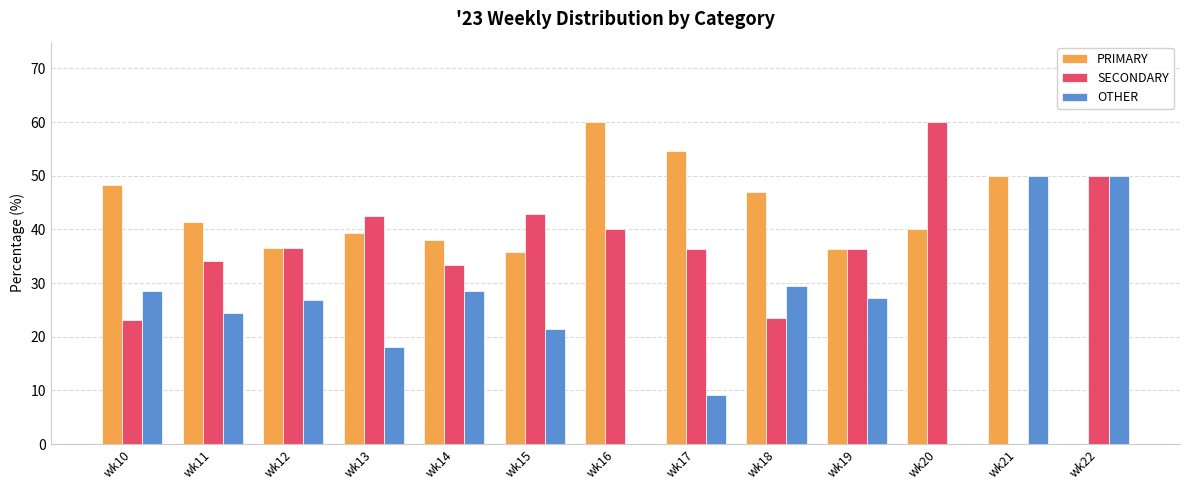

The SECONDARY series shows 23.4 at wk22. True or false?

False